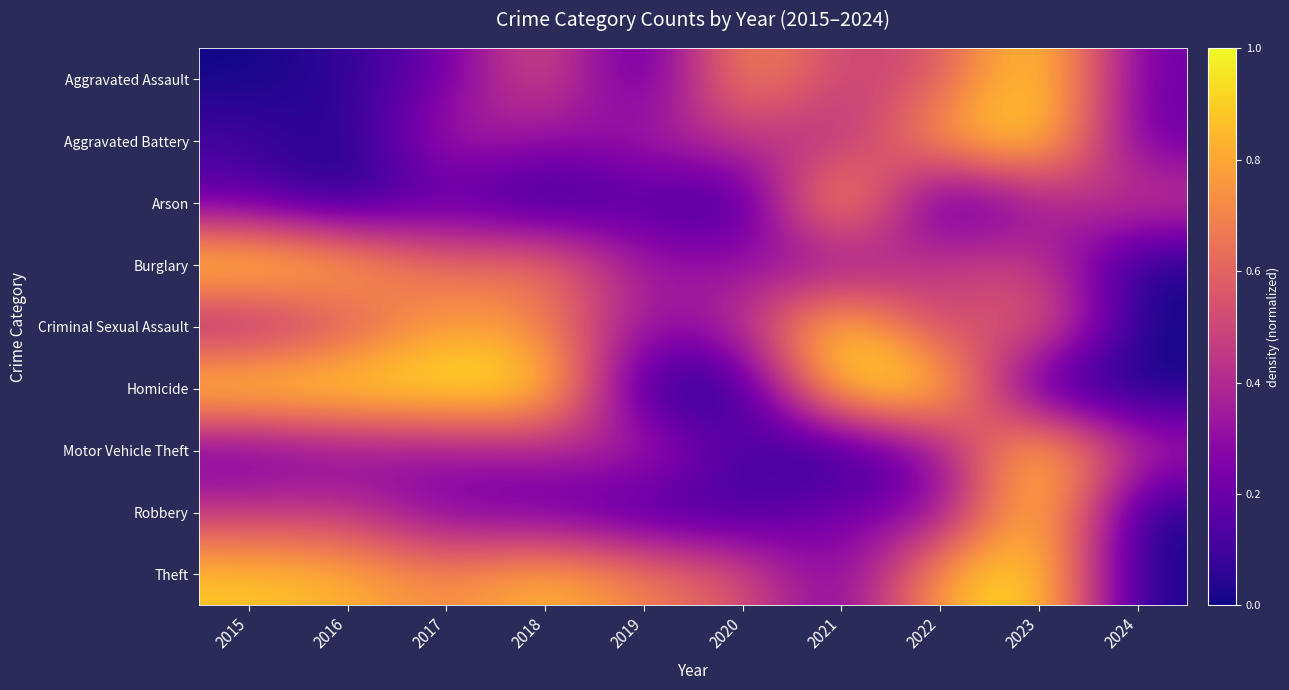

What is the greatest value displayed?

1.0